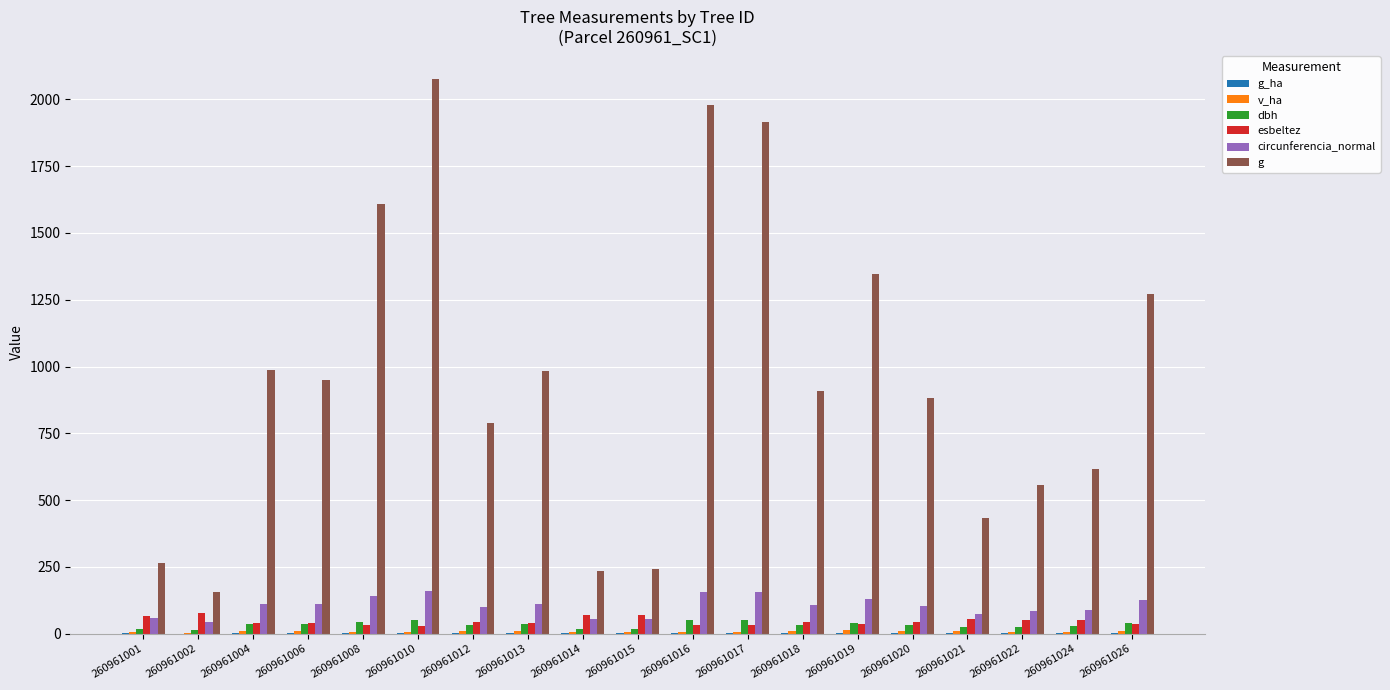

What is the total value across all series at 260961001?

412.8